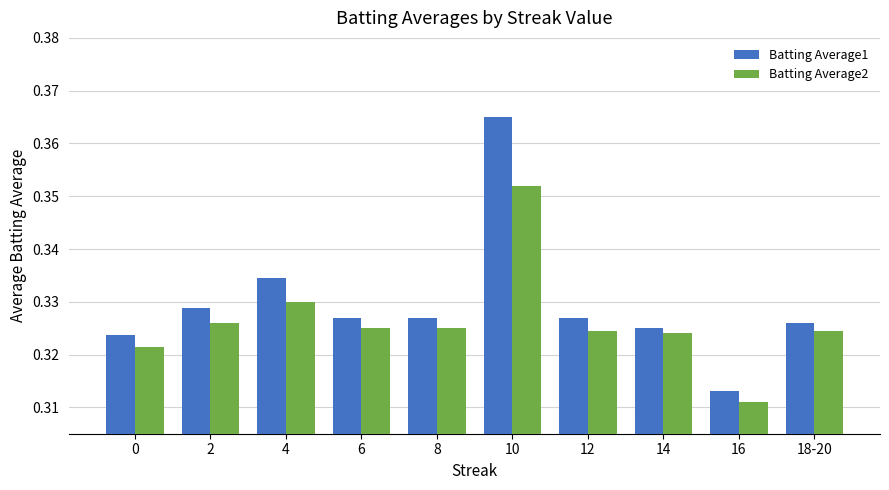

List the series in order of their overall mean, highest first.

Batting Average1, Batting Average2